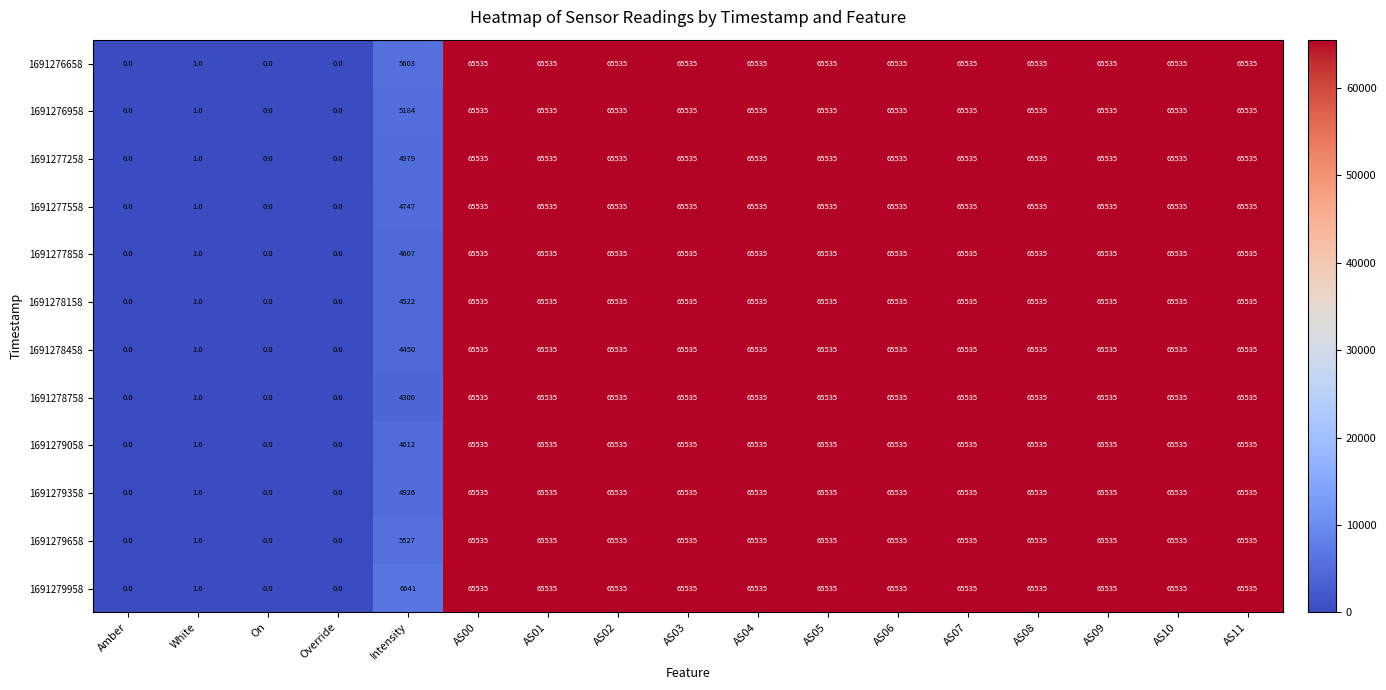

The 1691279658 series shows 44322 at AS11. True or false?

False